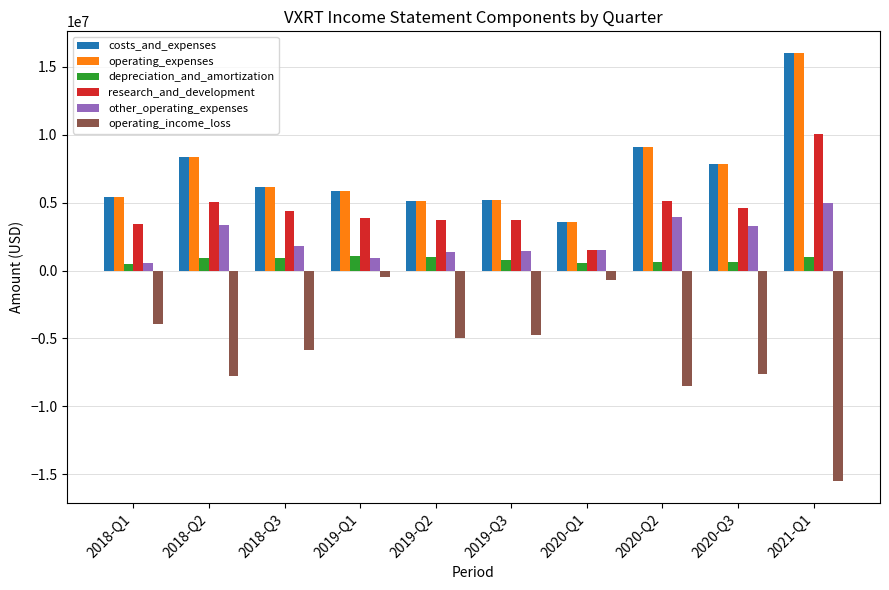

What is the highest value of the depreciation_and_amortization series?

1100000